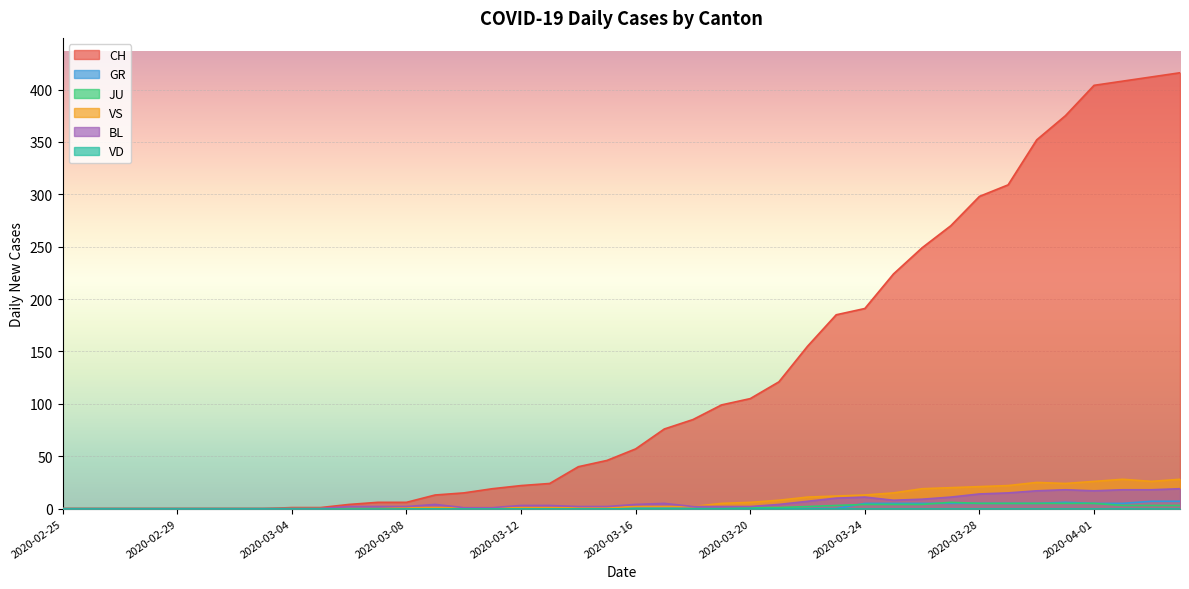

True or false: CH and JU cross at least once.

False